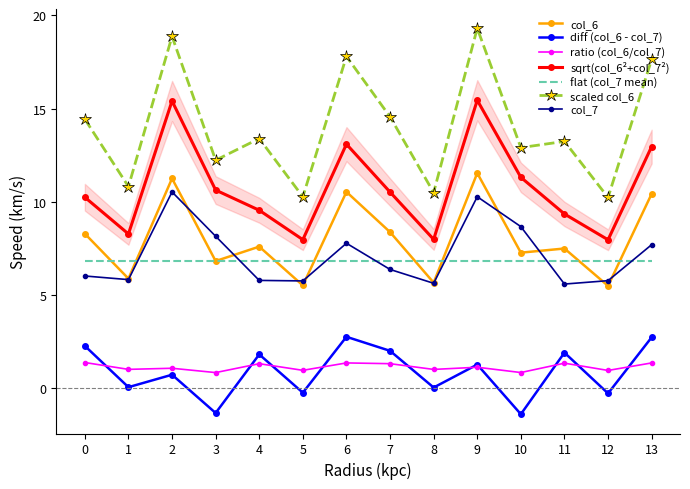

After their last crossing, which series has the higher values: col_7 or col_6?

col_6